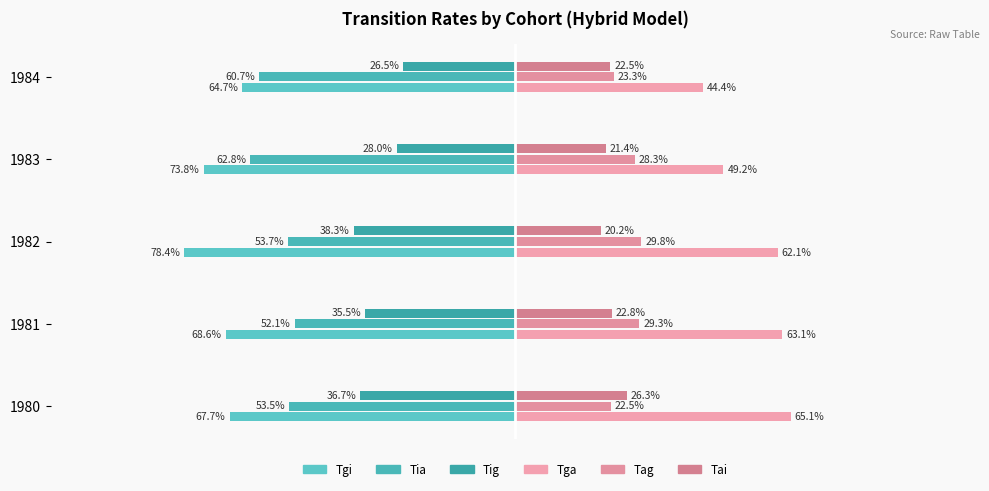

At how many categories does at least one series exceed 0?

5